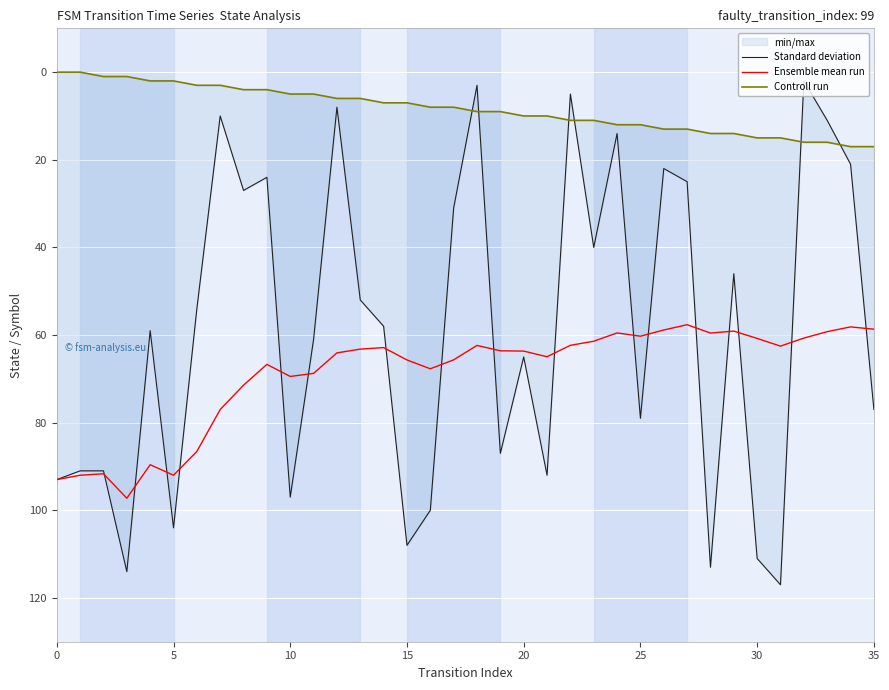

The Ensemble mean run series shows 25.1 at 0. True or false?

False